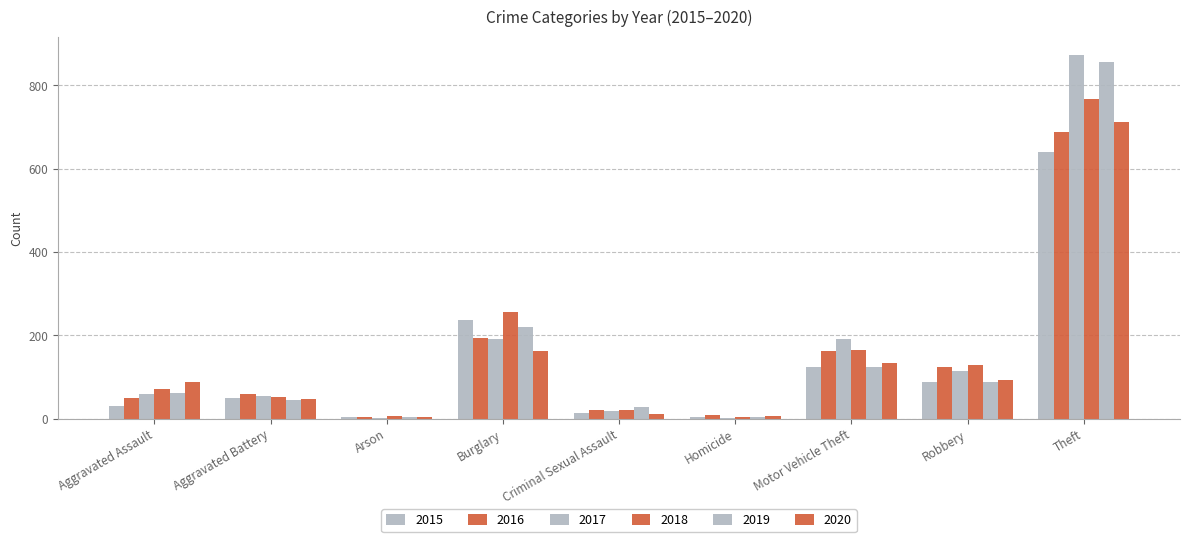

Count the number of data series in this chart.

6